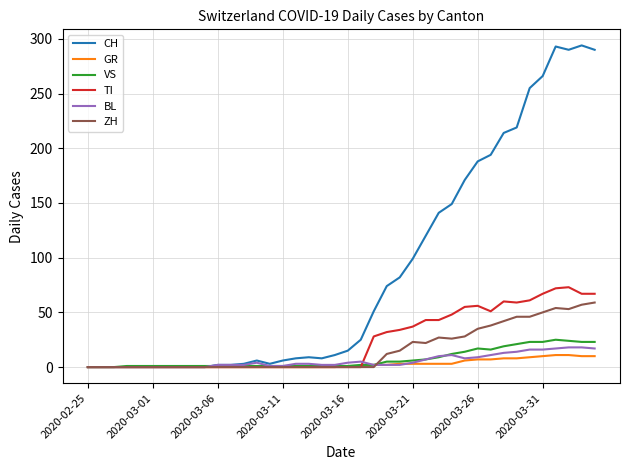

Which series has the largest range (max minus min)?

CH